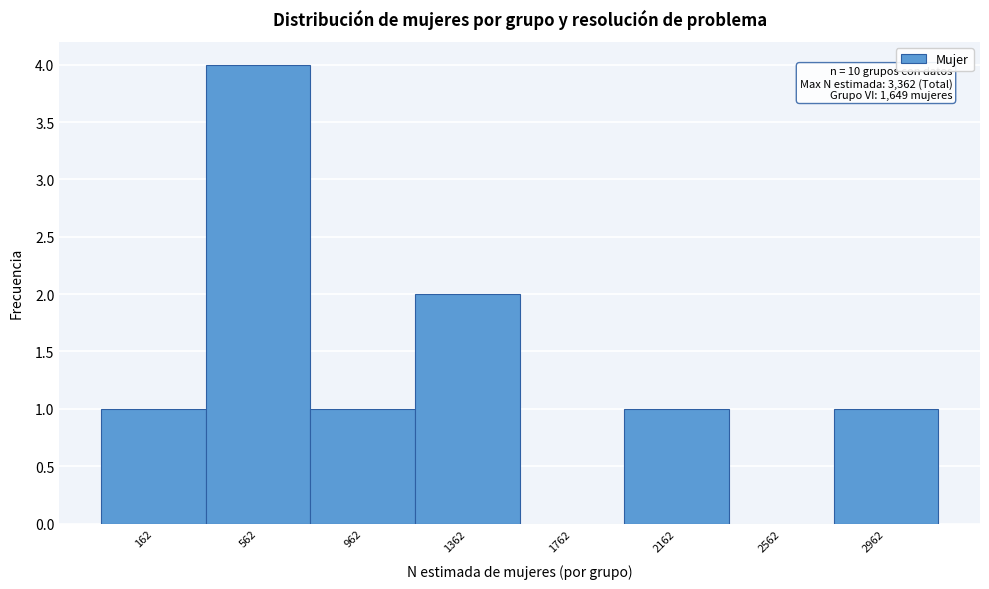

Reading left to right, what are all the values shown in this chart?

162=1	562=4	962=1	1362=2	1762=0	2162=1	2562=0	2962=1